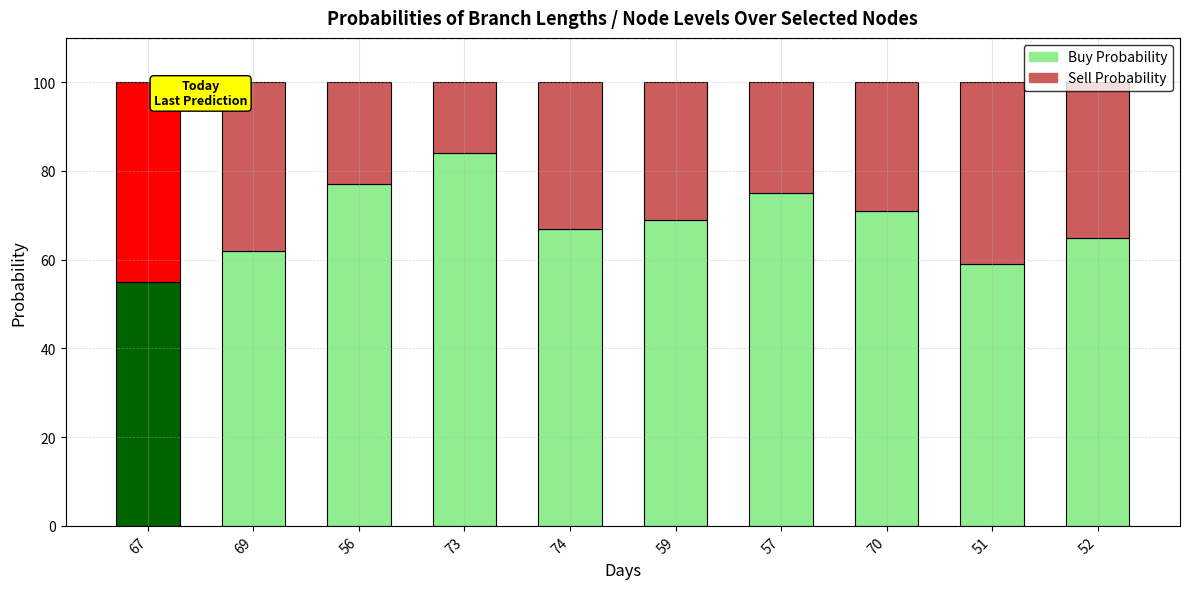

What is the minimum value shown in the chart?

16